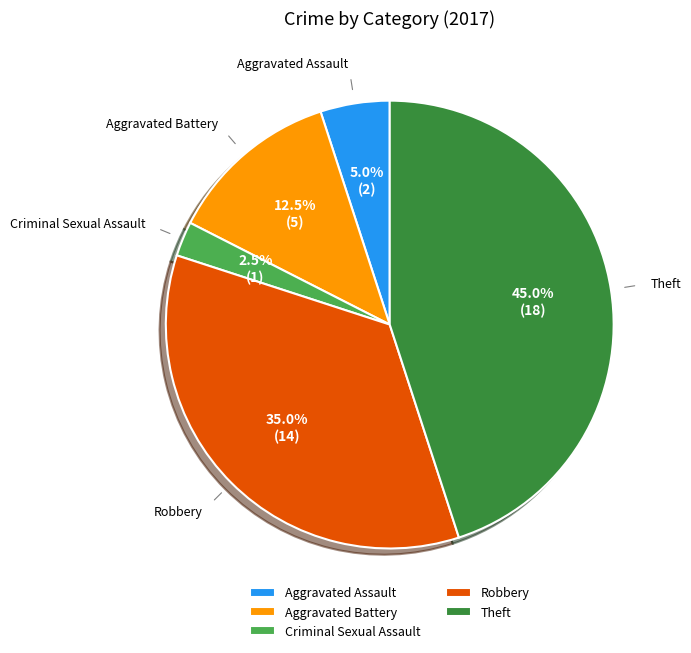

How many segments does this pie chart have?

5